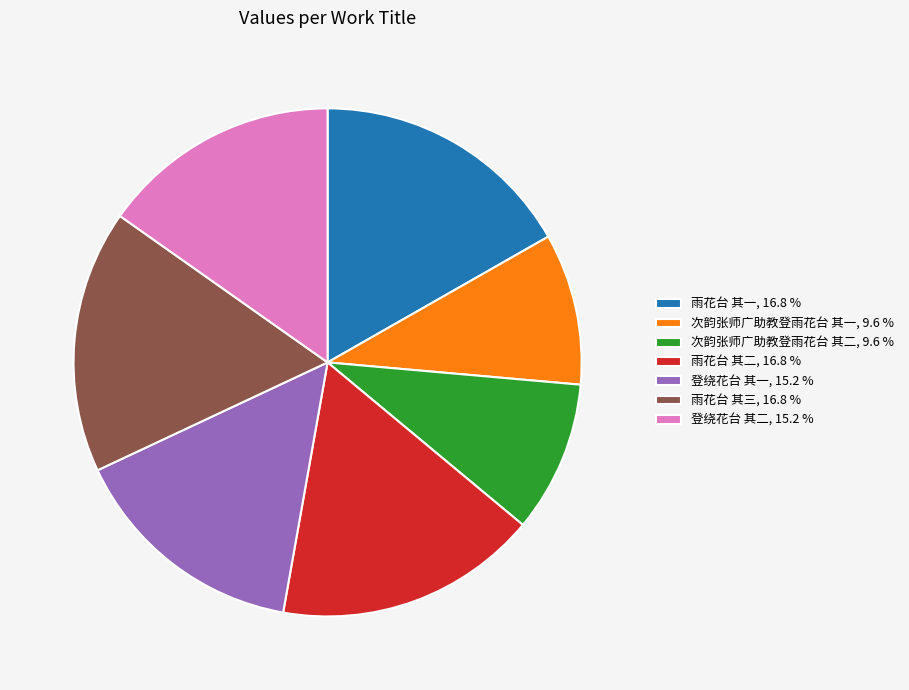

Do 登绕花台 其一, 15.2 % and 雨花台 其二, 16.8 % together represent more than half of the pie?

No